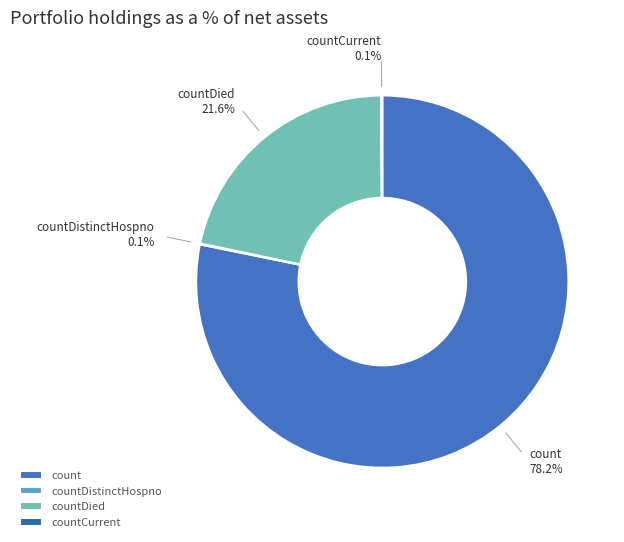

What is the largest slice in the pie chart?

count